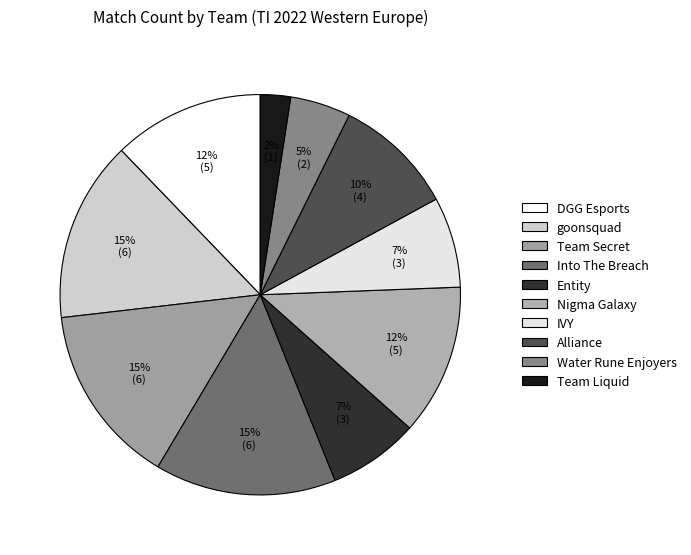

Does DGG Esports represent more than half of the total?

No